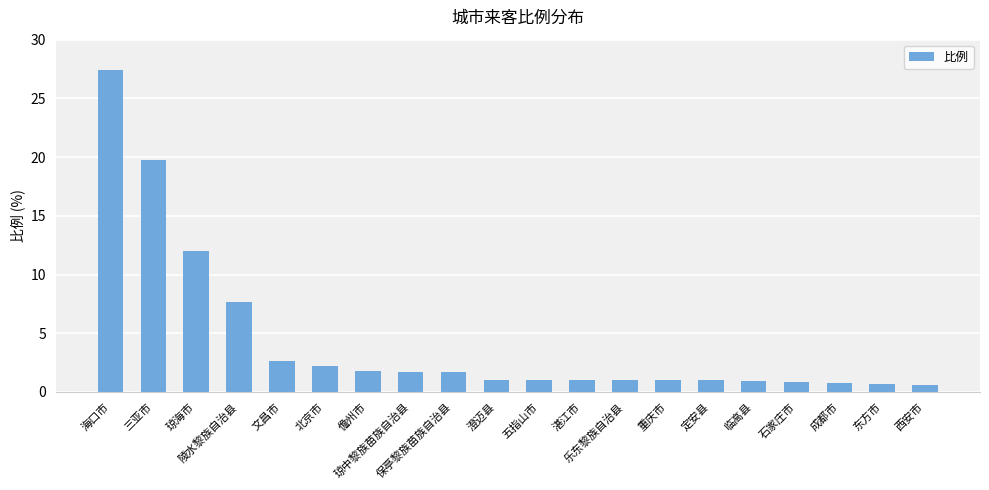

What is the sum of all values?

86.8